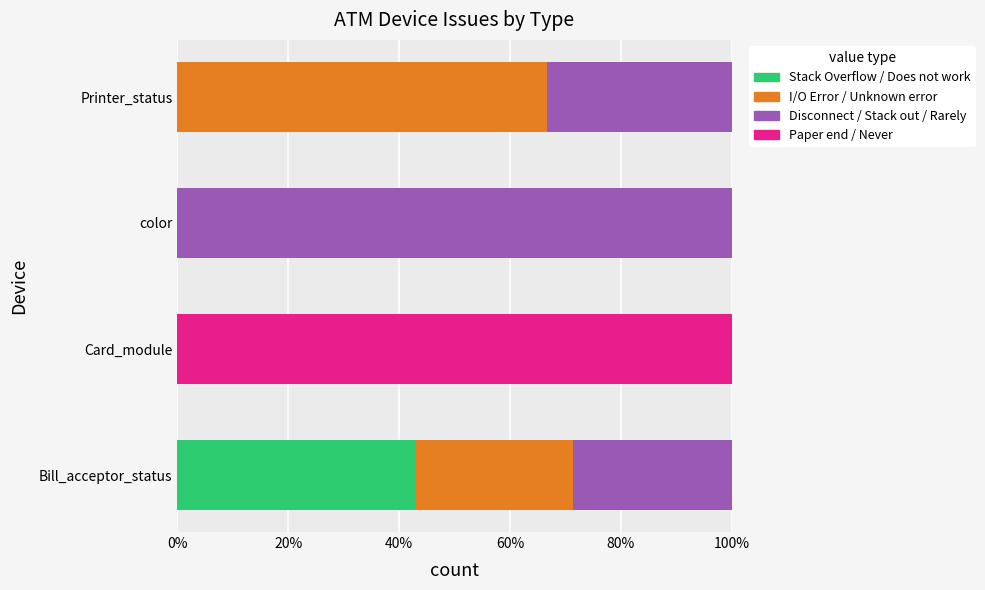

Which category has the highest value in the Stack Overflow / Does not work series?

Bill_acceptor_status